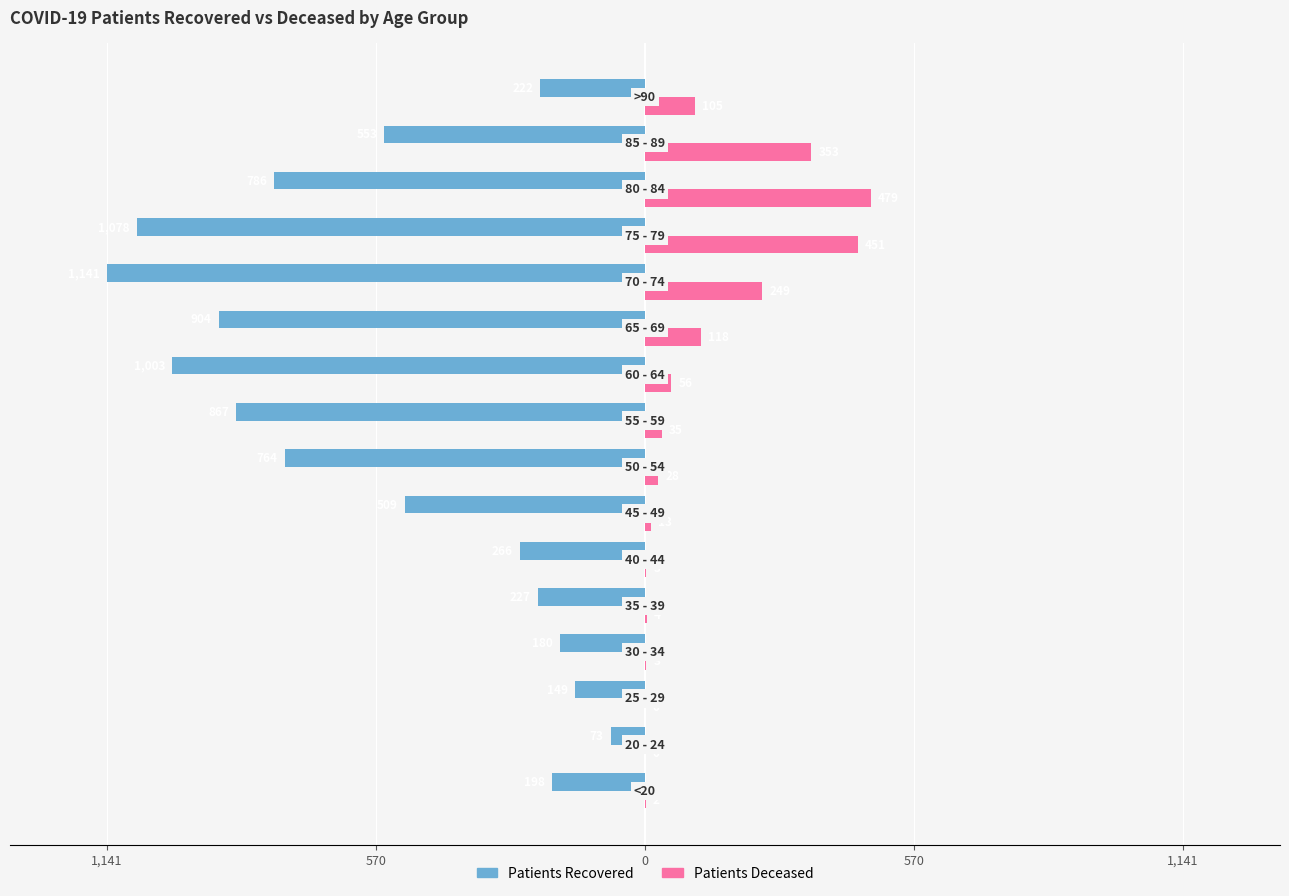

What is the minimum value shown in the chart?

-1141